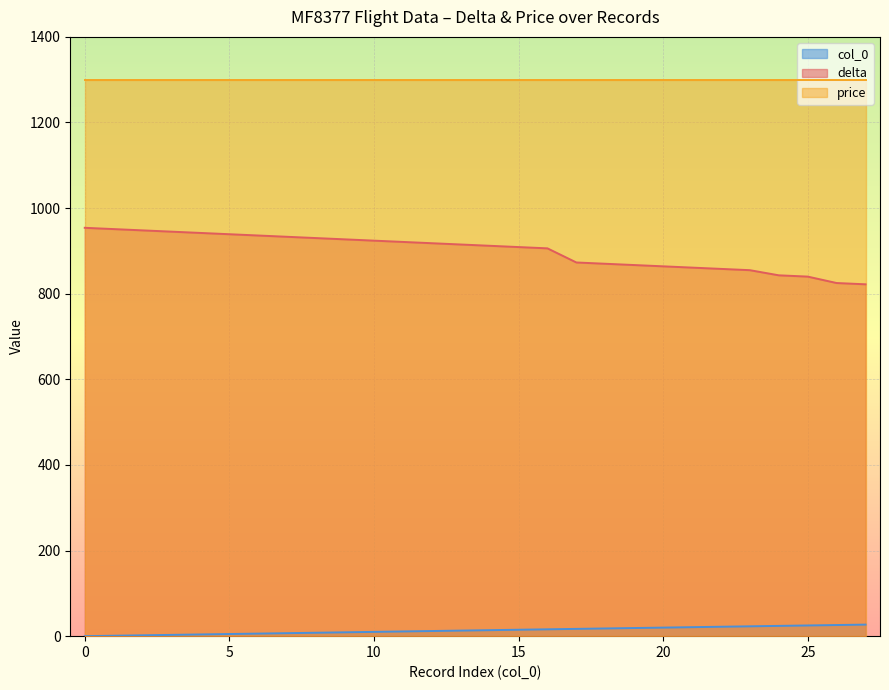

What is the sum of the delta values at 9 and 4?

1869